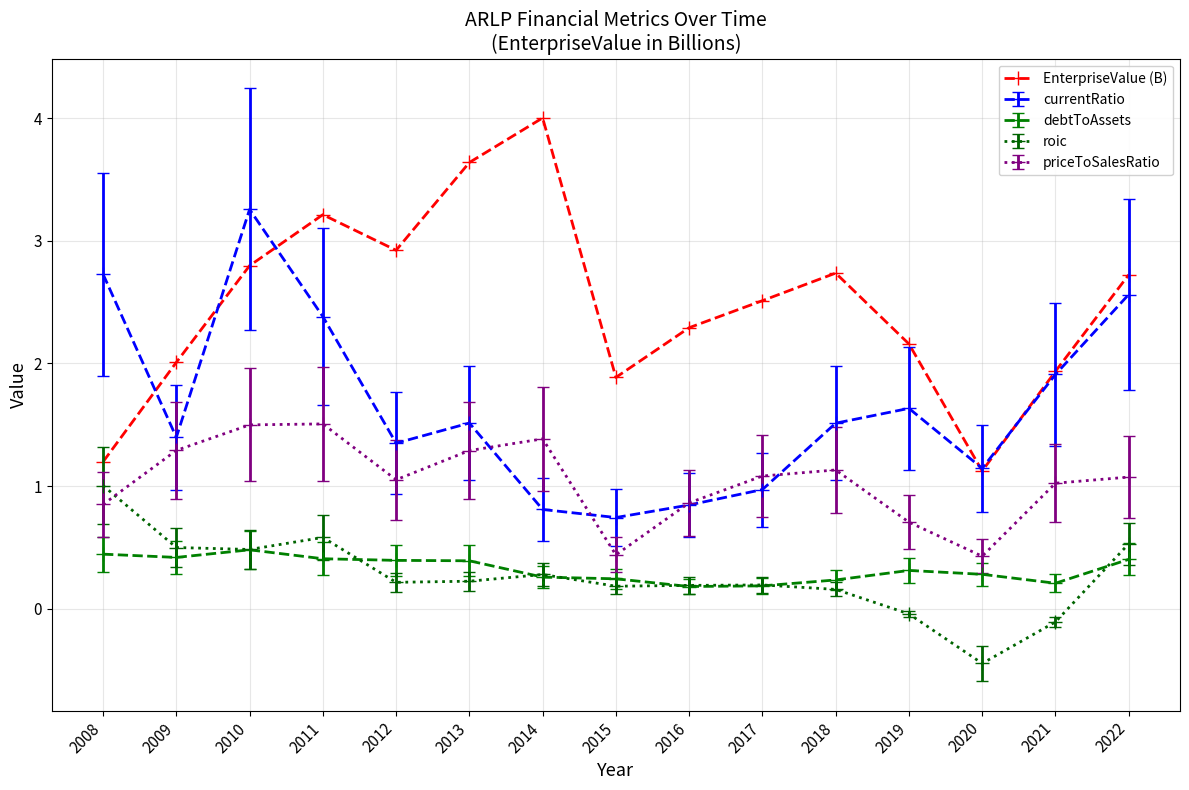

Is this an area chart (filled region under the line)?

No